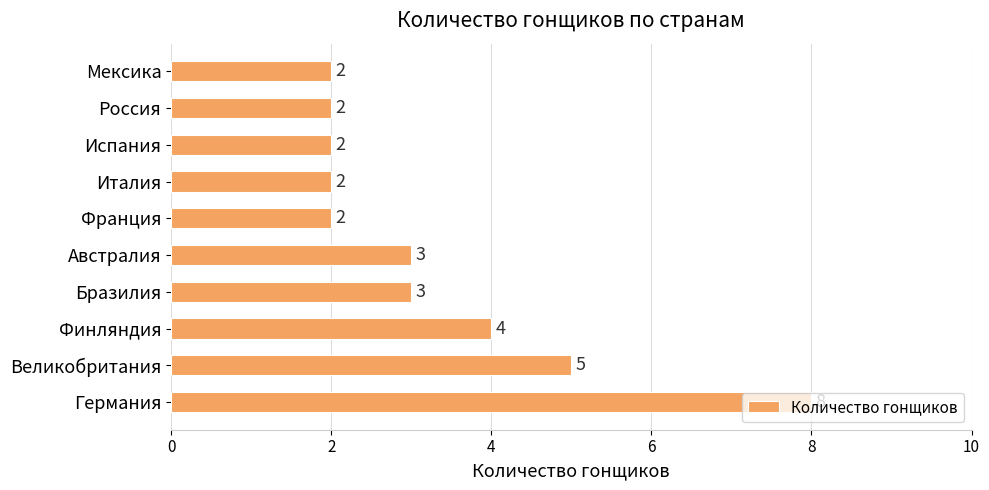

Where is the data nearest to the value 5?

Великобритания